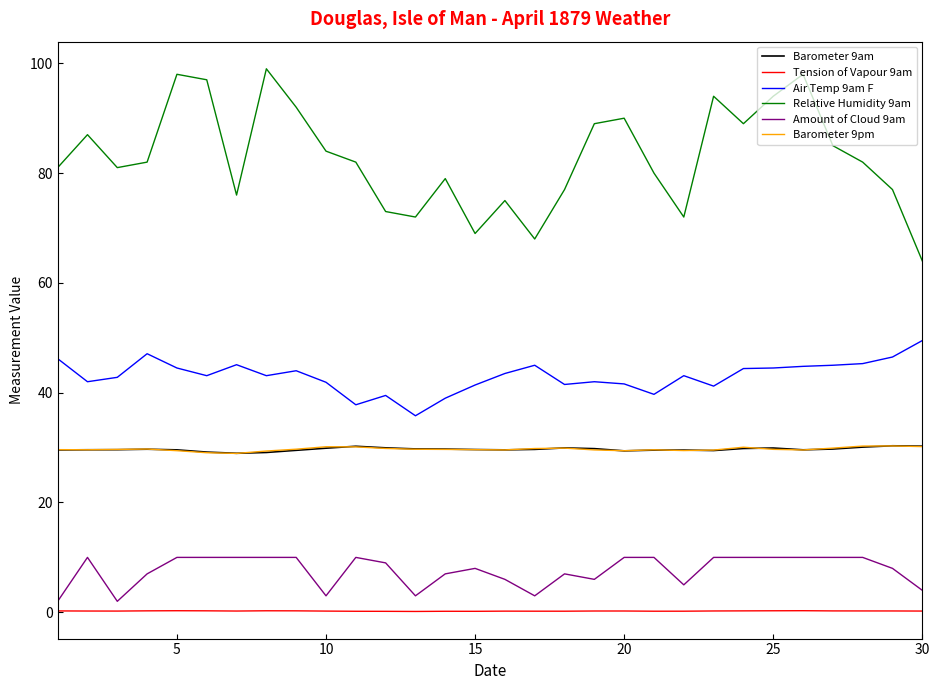

What is the greatest value displayed?

99.0